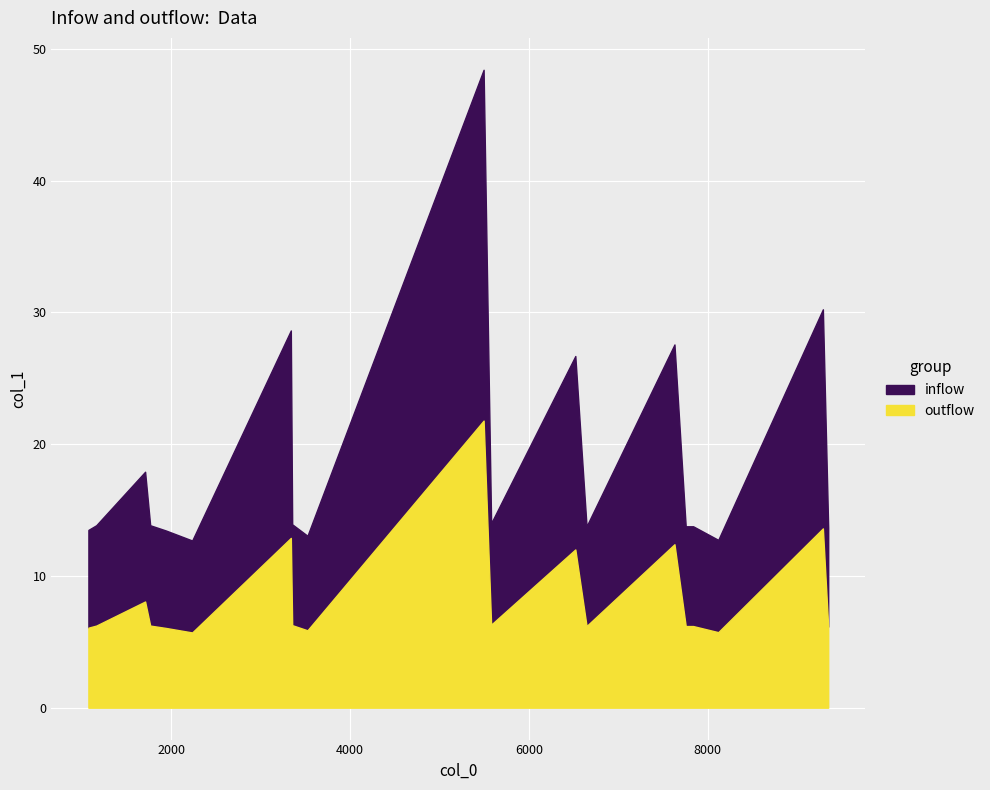

What is the minimum value for outflow?

5.7